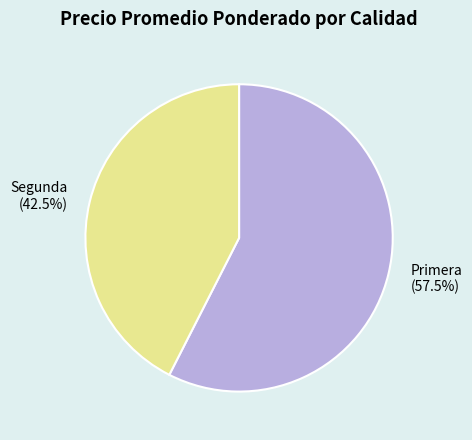

Count the number of slices in the pie.

2